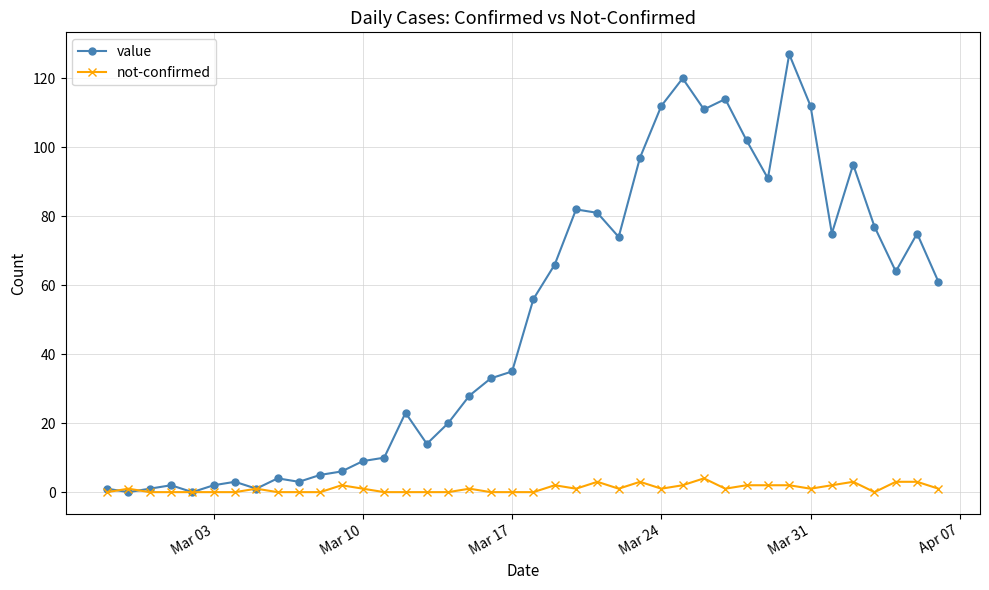

Reading left to right, list all the values displayed in this chart.

value: 1	0	1	2	0	2	3	1	4	3	5	6	9	10	23	14	20	28	33	35	56	66	82	81	74	97	112	120	111	114	102	91	127	112	75	95	77	64	75	61
not-confirmed: 0	1	0	0	0	0	0	1	0	0	0	2	1	0	0	0	0	1	0	0	0	2	1	3	1	3	1	2	4	1	2	2	2	1	2	3	0	3	3	1